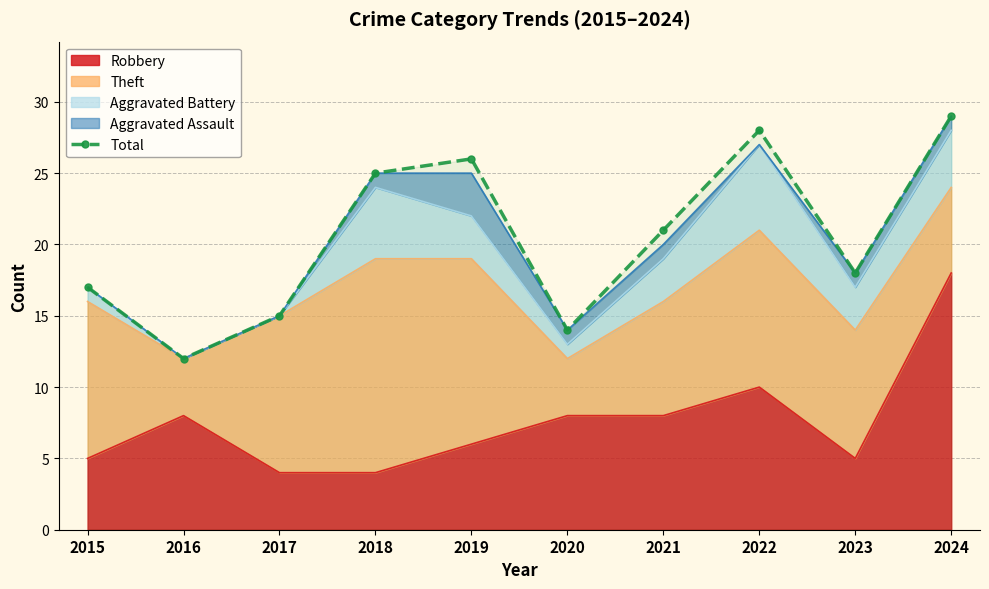

At which label does the data first exceed 21?

2018